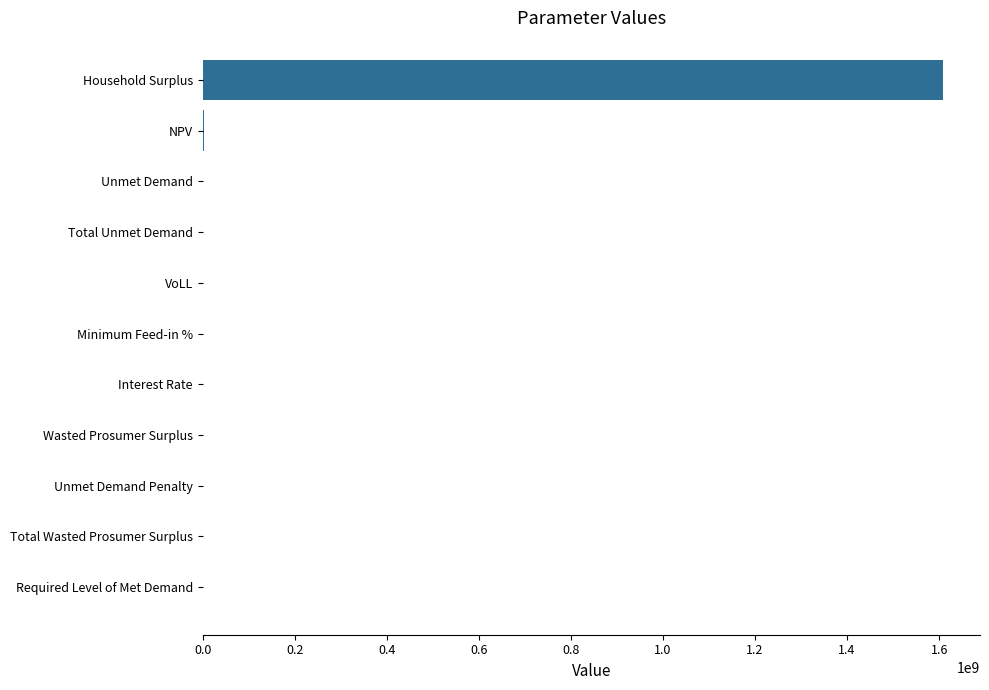

The value at Household Surplus is 885963327.6. True or false?

False